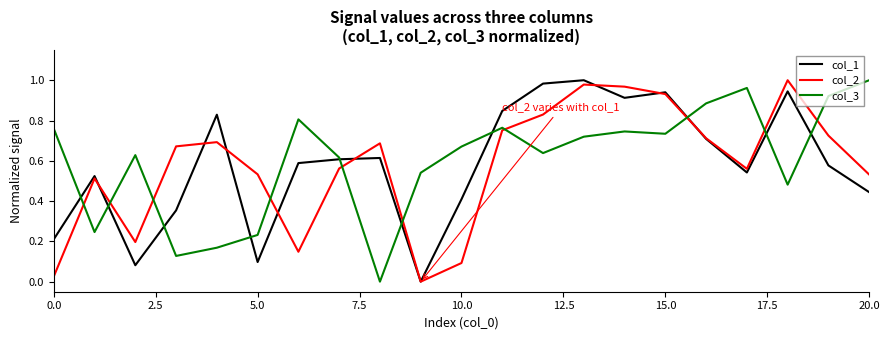

How many intersections are there between col_3 and col_2?

10